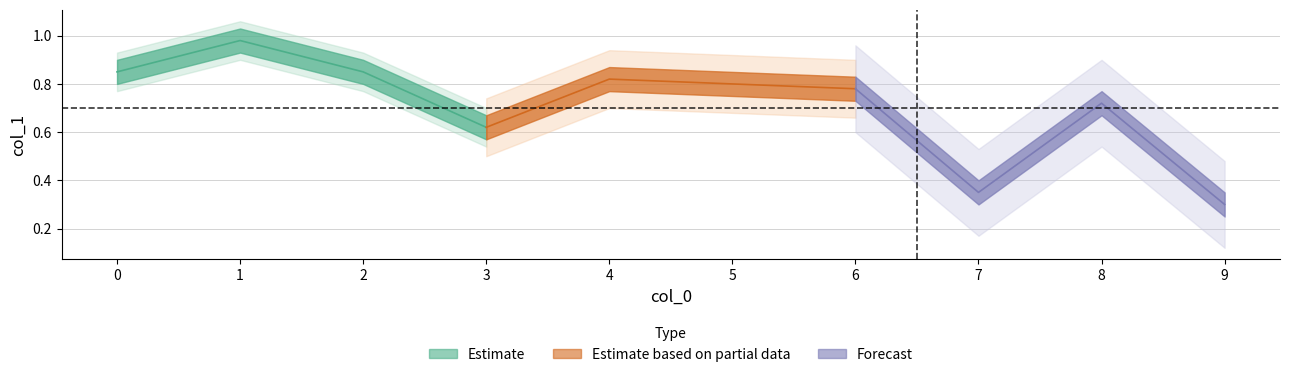

What is the sum of all values?

7.1